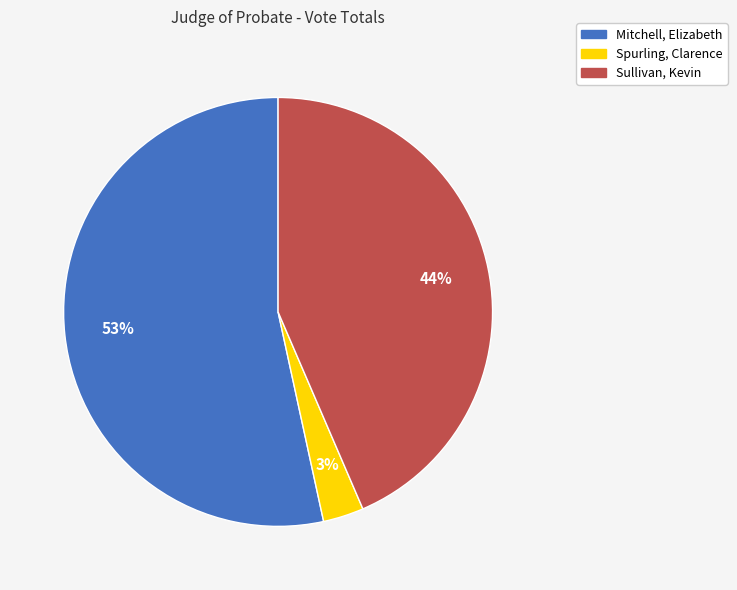

What is the smallest slice in the pie chart?

Spurling, Clarence